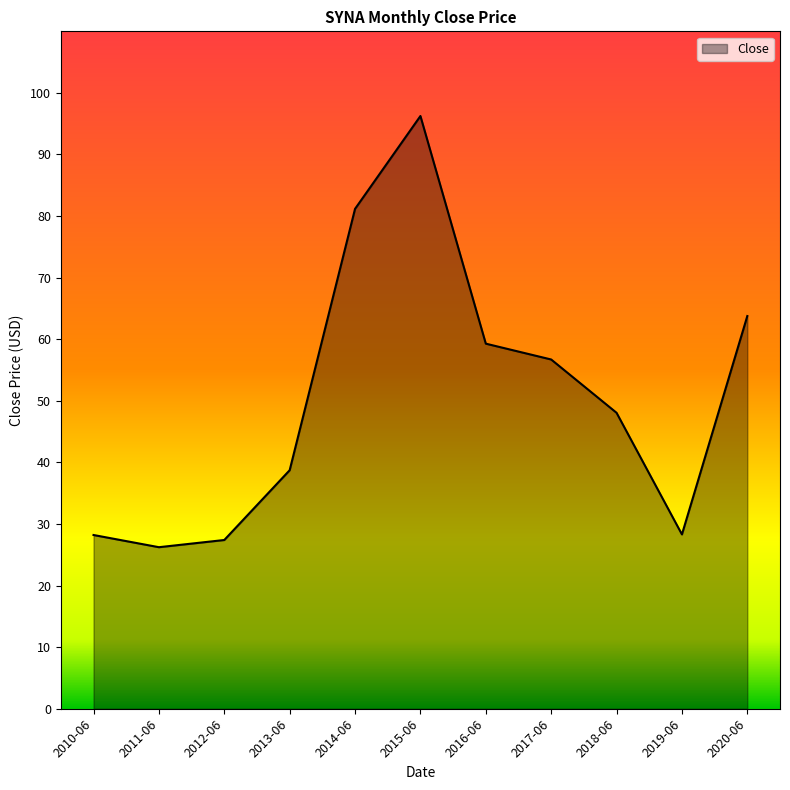

What position from the right is 2017-06?

4